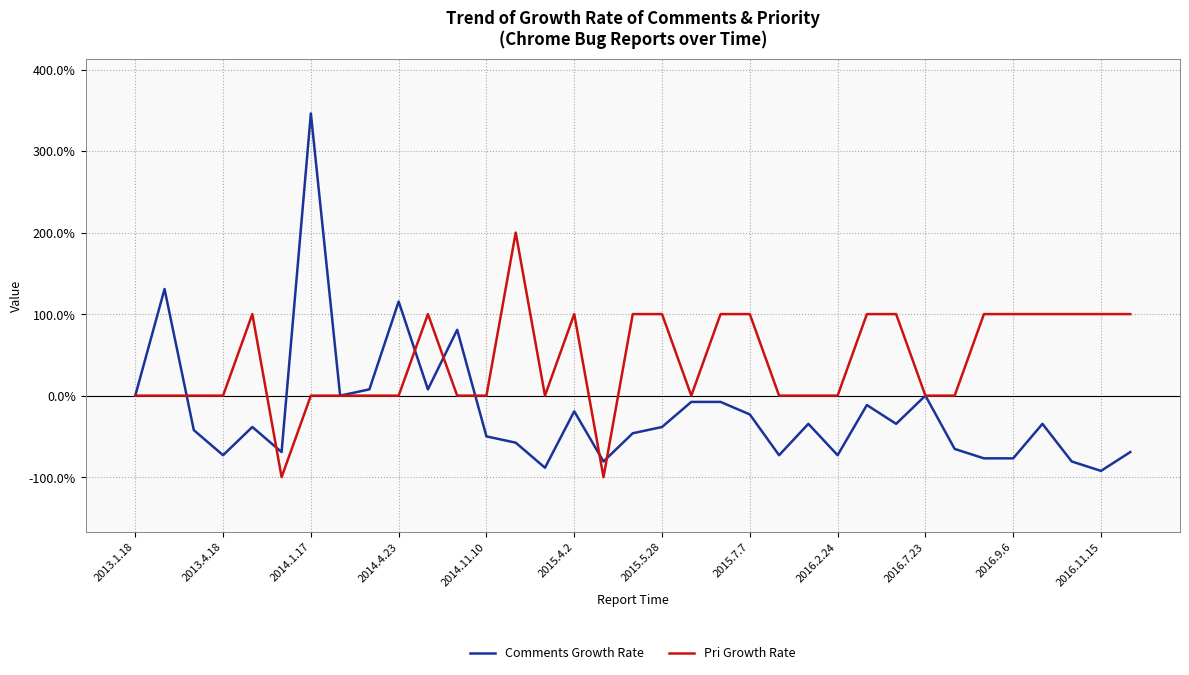

List the series in order of their peak value, lowest first.

Pri Growth Rate, Comments Growth Rate